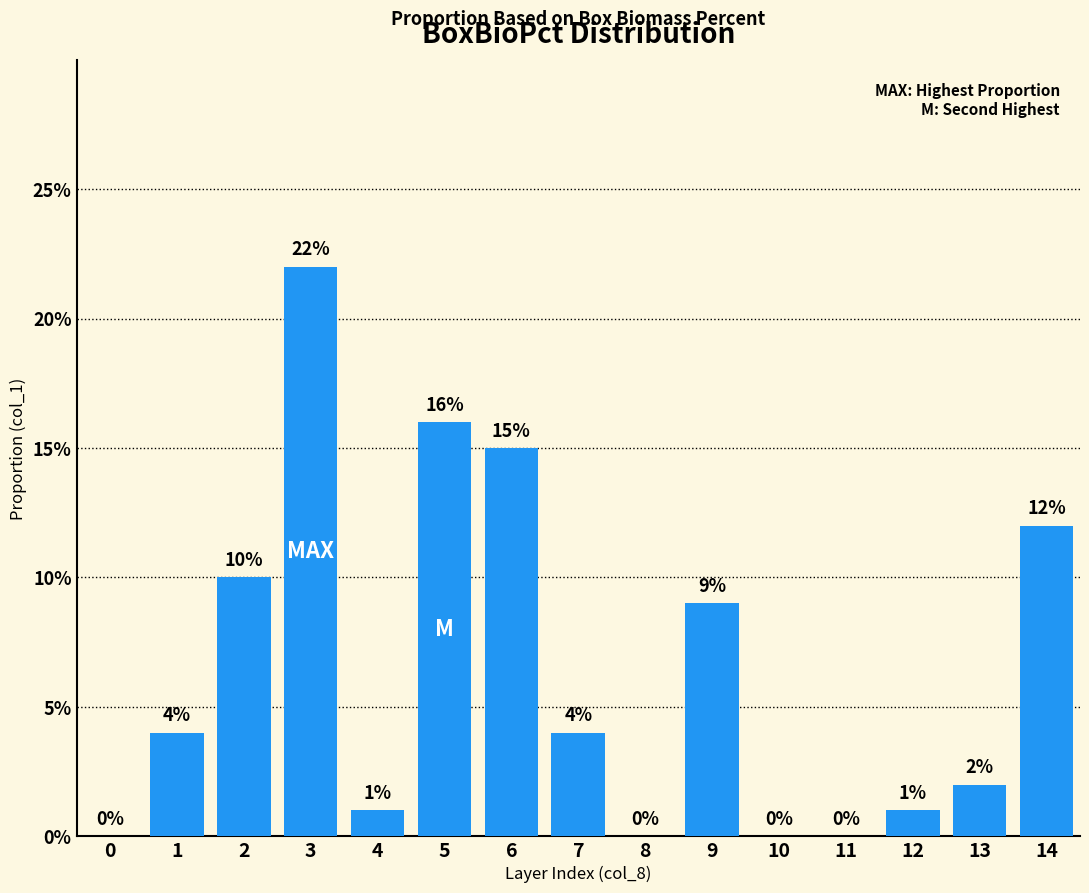

The value at 5 is 0.0. True or false?

False